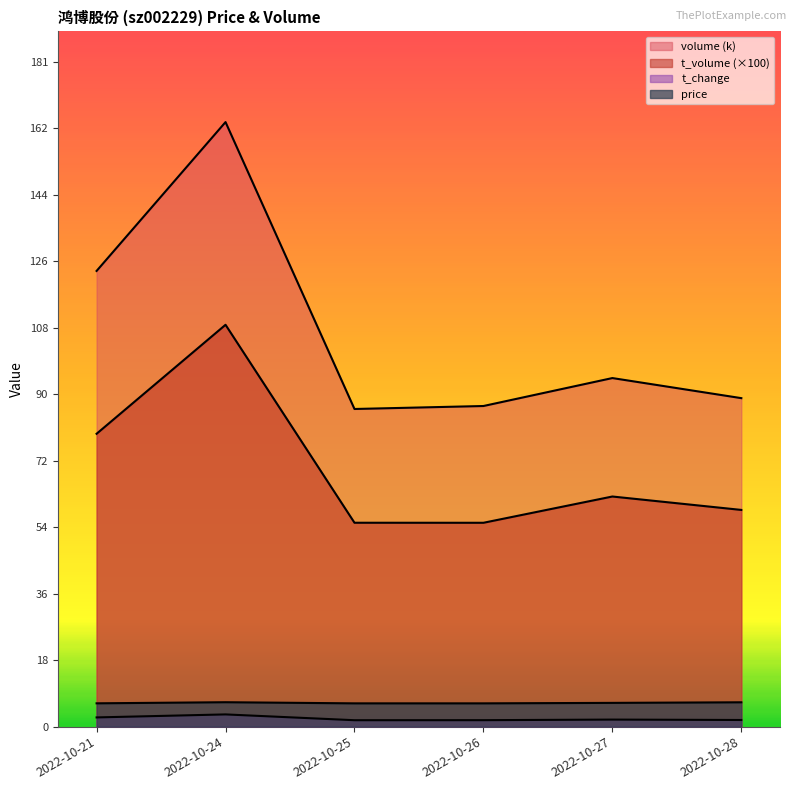

Between 2022-10-21 and 2022-10-27, which series saw the biggest shift?

volume